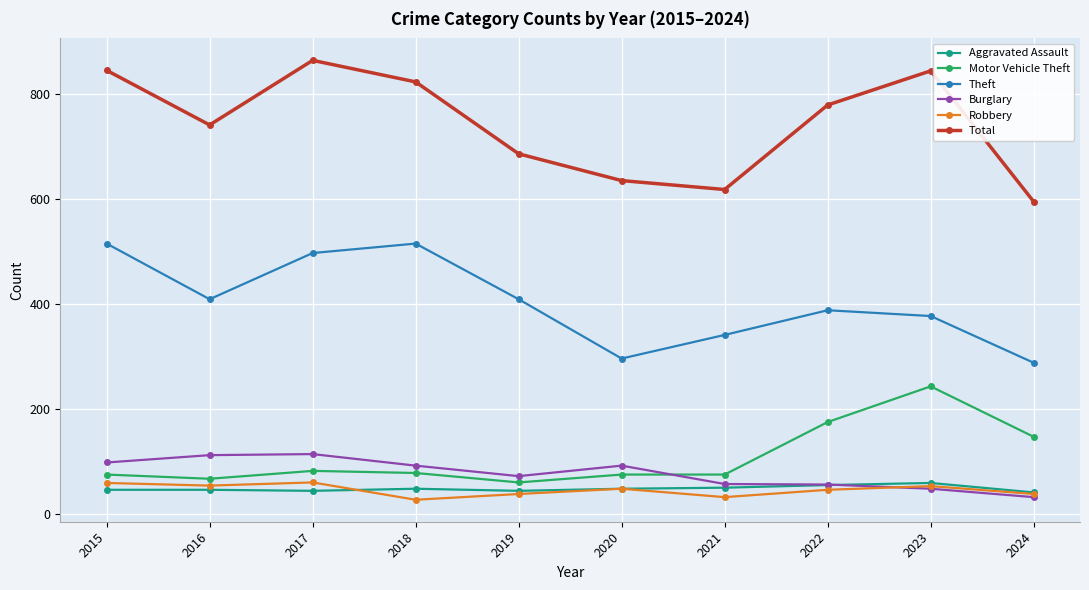

Is it true that Robbery equals 38 at 2024?

True